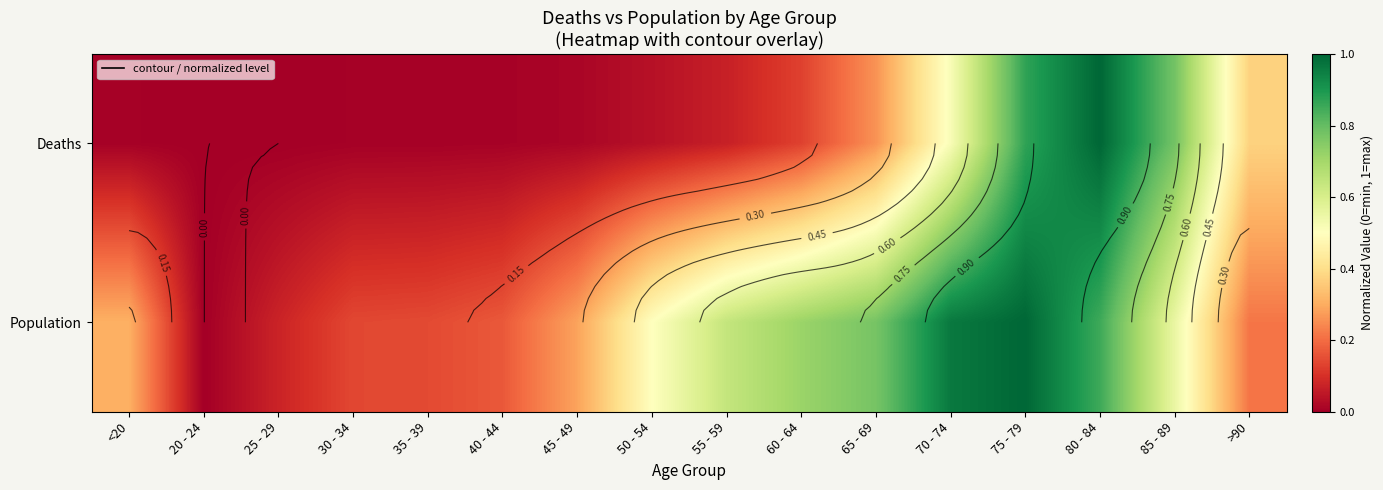

List the series in order of their peak value, lowest first.

Deaths, Population